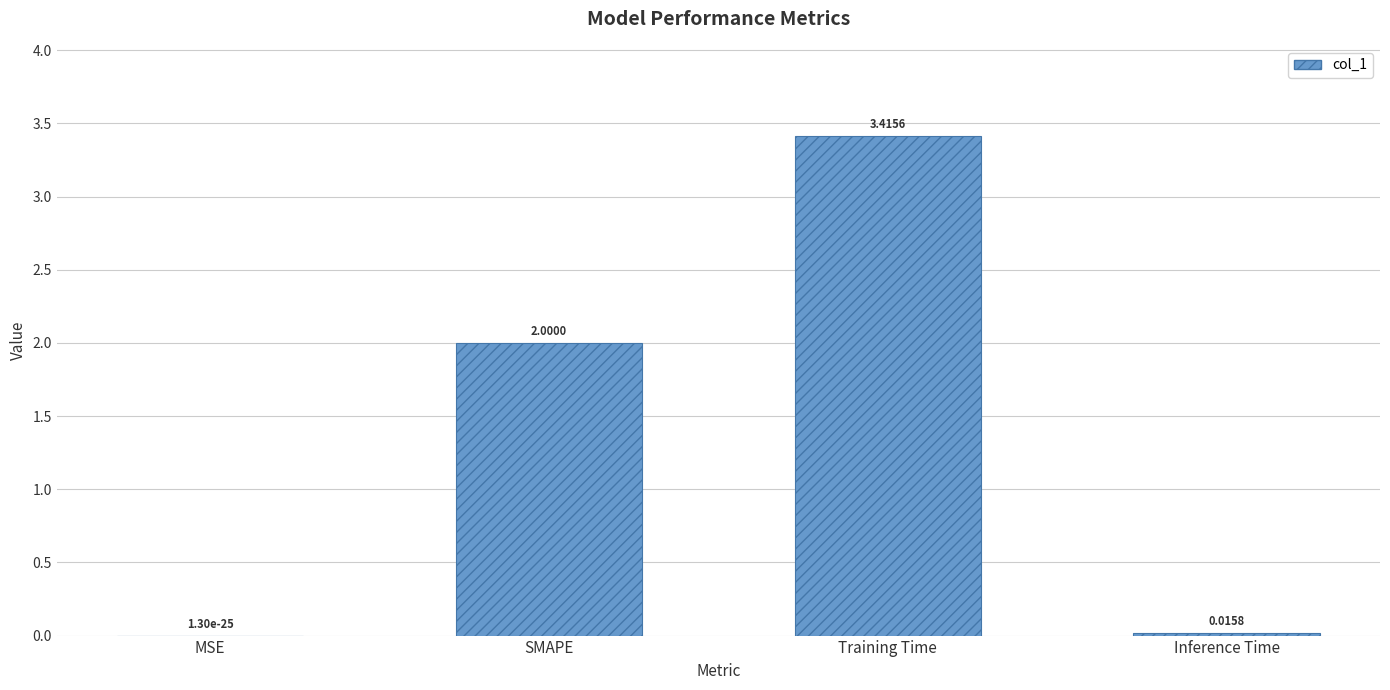

What is the change in value from Training Time to Inference Time?

-3.4